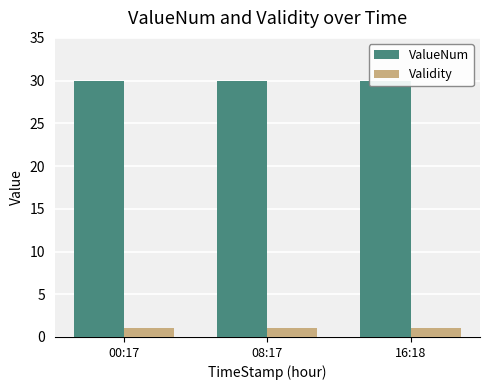

List the series in order of their peak value, highest first.

ValueNum, Validity